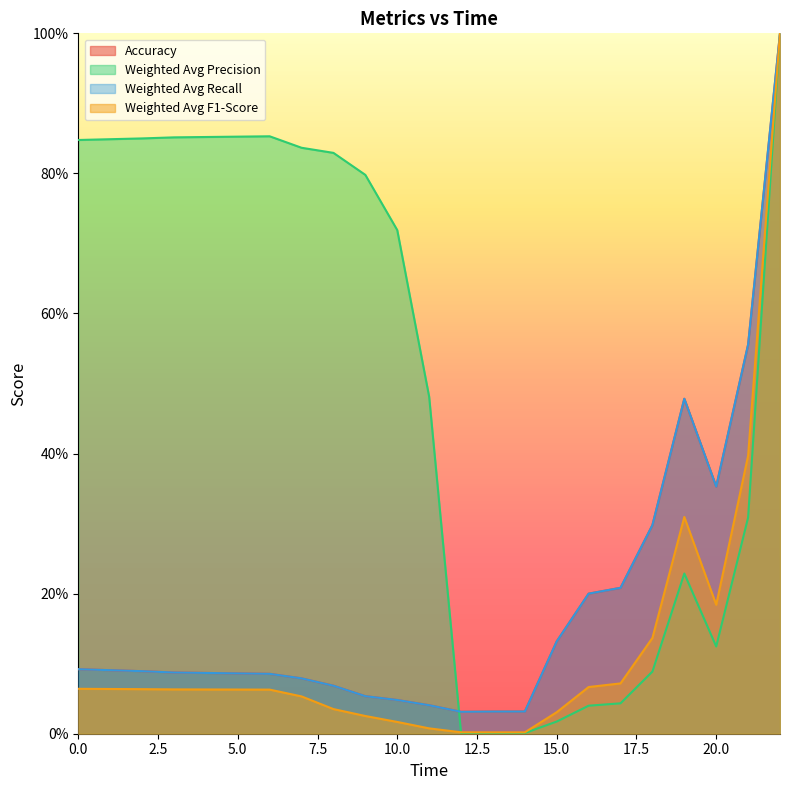

What is the value of the Weighted Avg Recall point at the 2nd from the left?

0.1